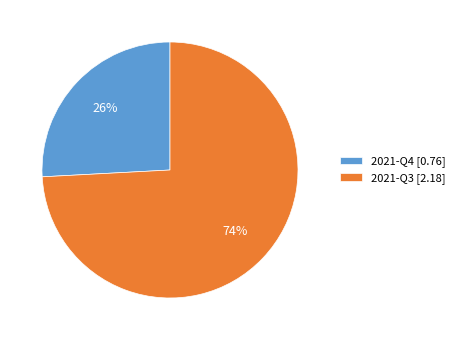

How many segments does this pie chart have?

2